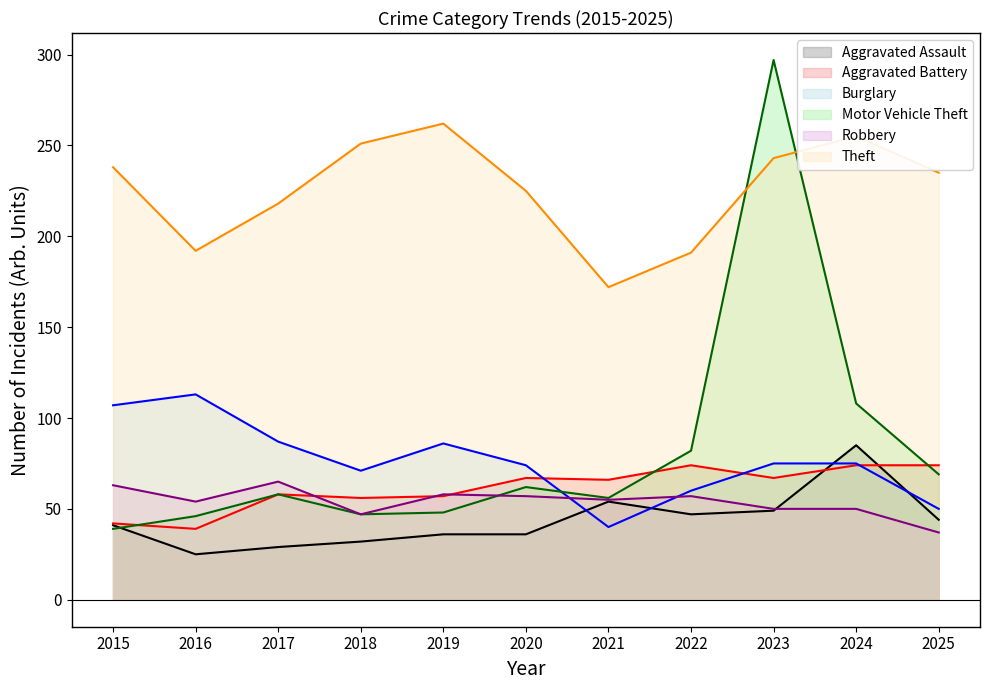

Which series has the largest range (max minus min)?

Motor Vehicle Theft